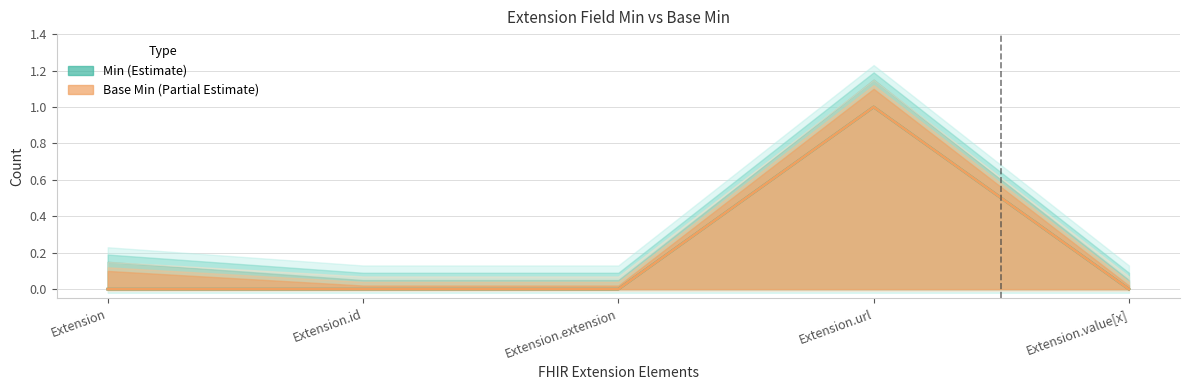

What is the label of the 3rd point from the left?

Extension.extension